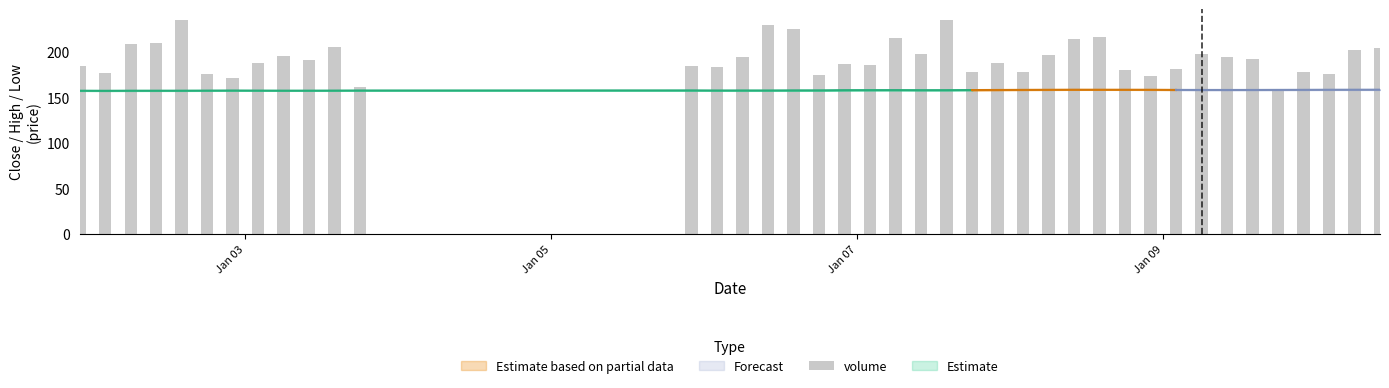

What is the difference between the maximum and minimum values?

78.4